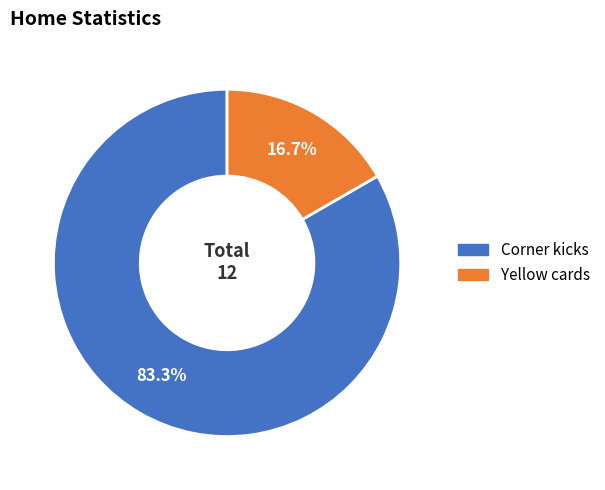

To the nearest percent, what percentage of the pie is Corner kicks?

83%